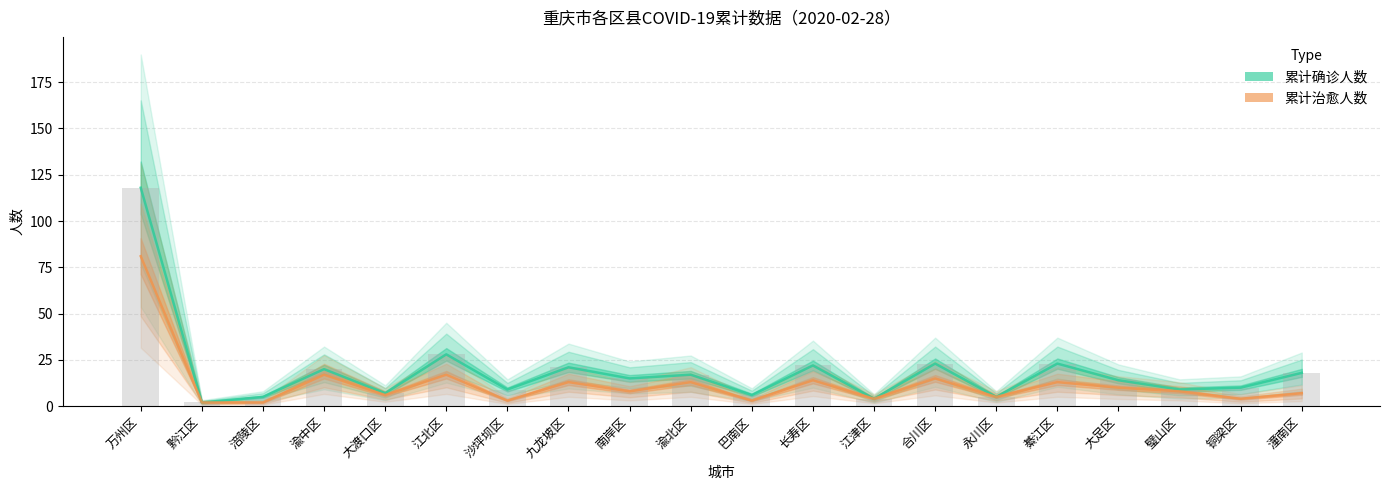

What is the greatest value displayed?

118